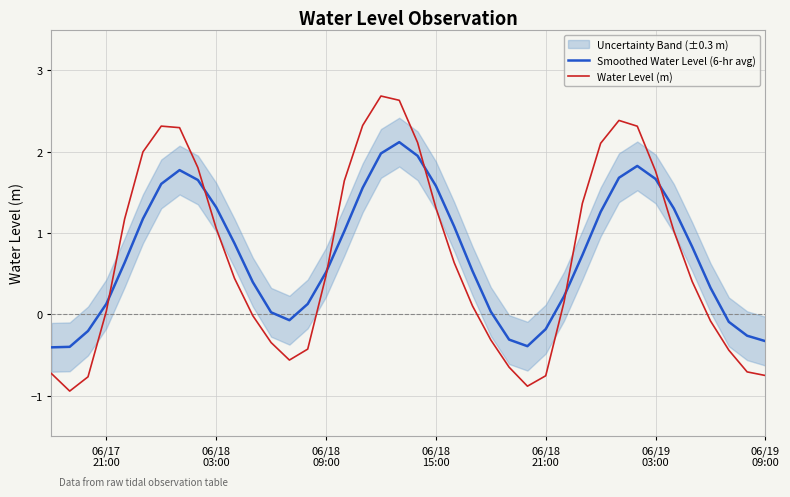

What is the value of the Water Level (m) point at the 20th from the left?

2.6